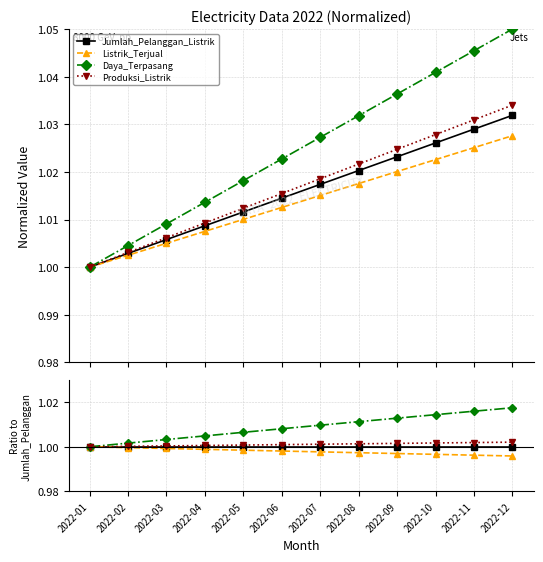

Which series changed the most between 2022-06 and 2022-11?

Daya_Terpasang